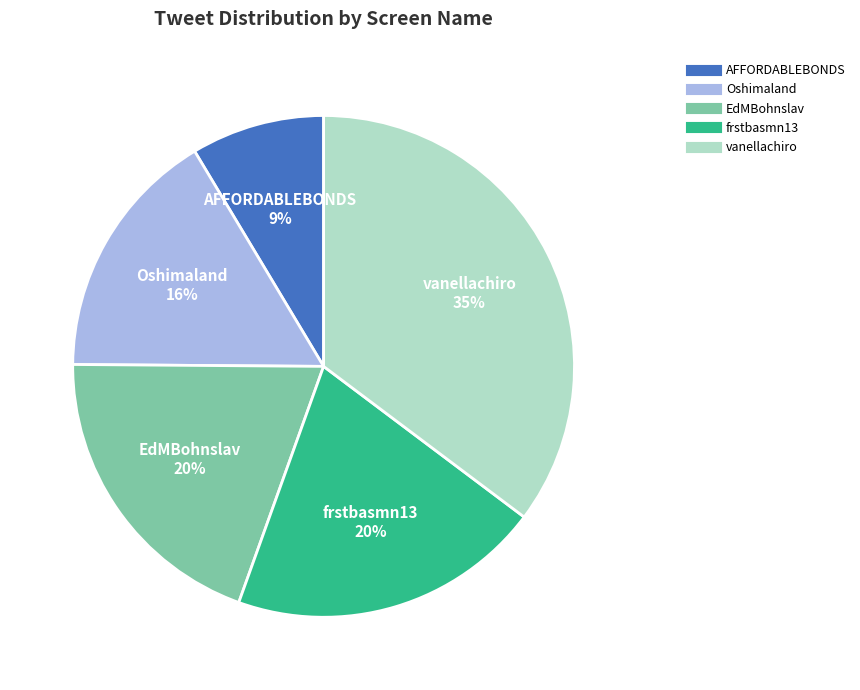

Which category has the biggest portion of the pie?

vanellachiro